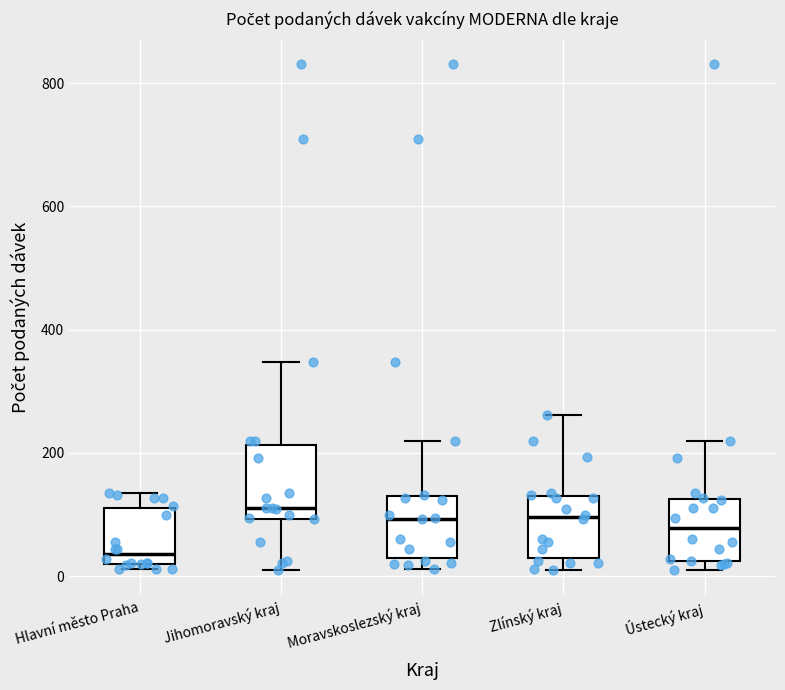

Which box has the lowest median line?

Hlavní město Praha